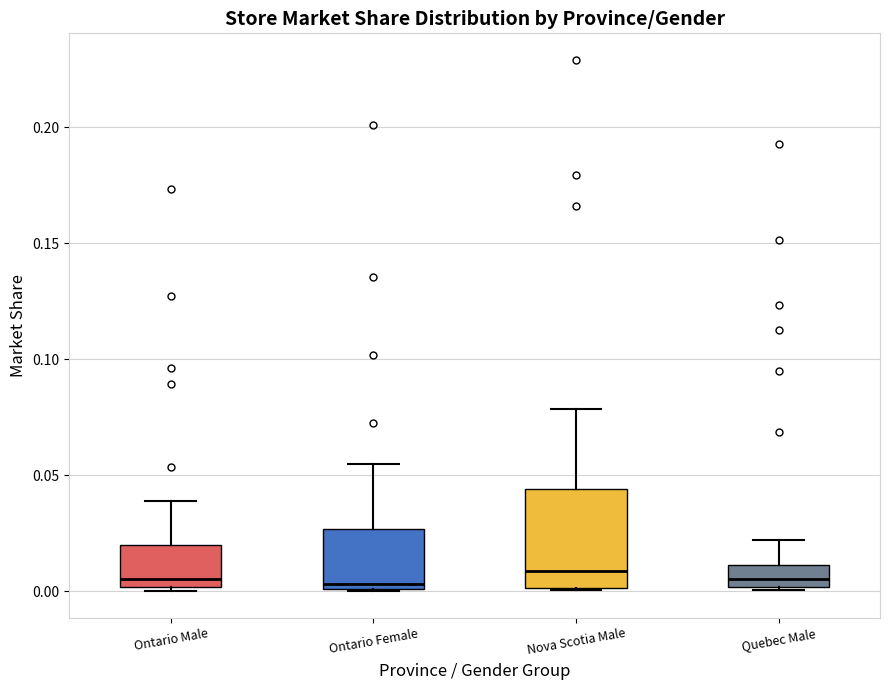

Reading left to right, read every box against the y-axis: the position of its median line, the range the box covers, and the ends of its whiskers. The values are not printed on the chart, so give them approximately, as read against the axis.

Ontario Male: median 0.005, box 0.000 to 0.020, whiskers 0.000 (just below the box's lower edge) to 0.040
Ontario Female: median 0.005, box 0.000 to 0.025, whiskers 0.000 to 0.055
Nova Scotia Male: median 0.010, box 0.000 to 0.045, whiskers 0.000 to 0.080
Quebec Male: median 0.005, box 0.000 to 0.010, whiskers 0.000 to 0.020